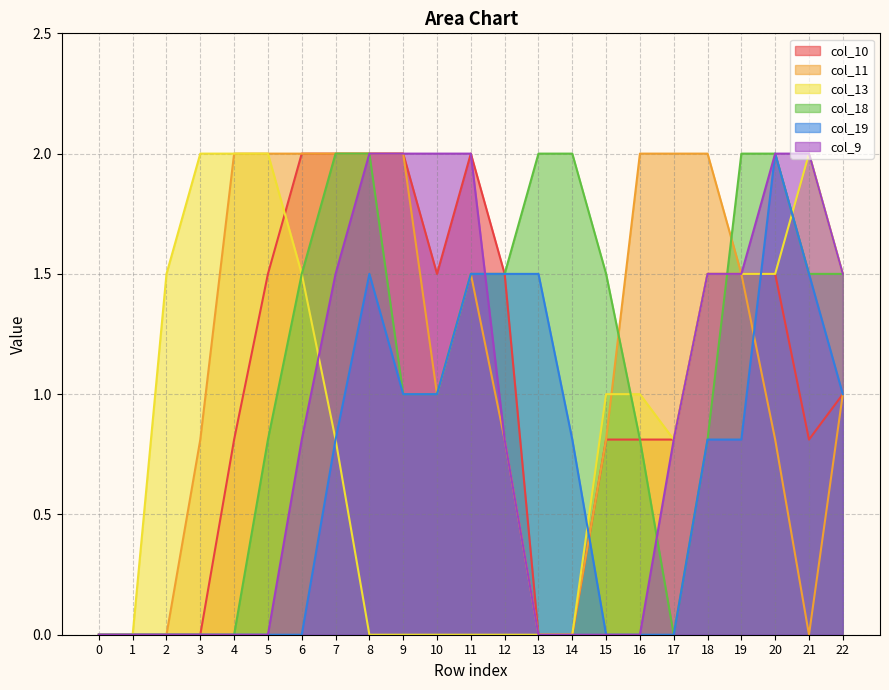

What is the difference between the maximum and minimum values in the col_19 series?

2.0